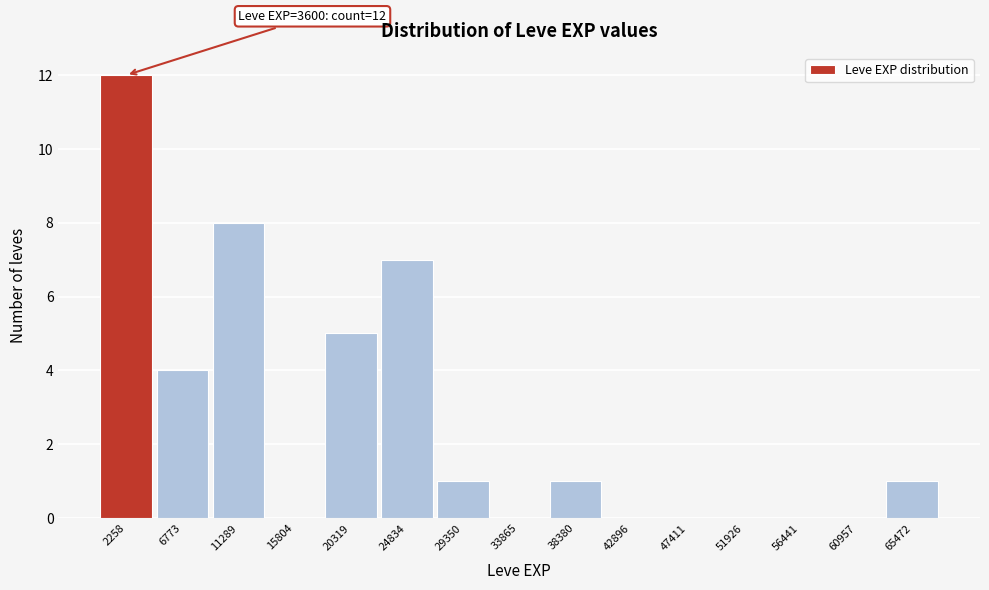

Which range on the x-axis has the tallest bar?

0 to 4500